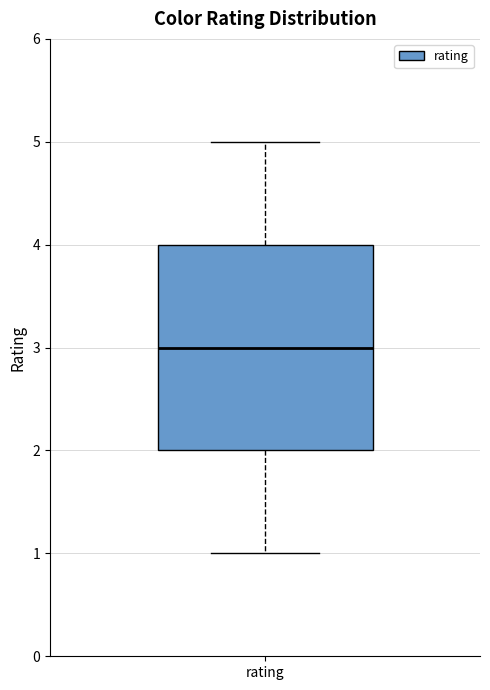

Where does the upper whisker of the box for rating end on the y-axis? The values are not printed on the chart, so give them approximately, as read against the axis.

5